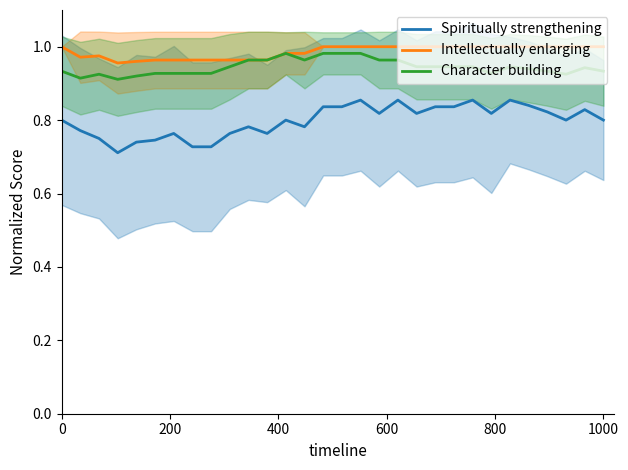

At how many categories does at least one series exceed 0?

30